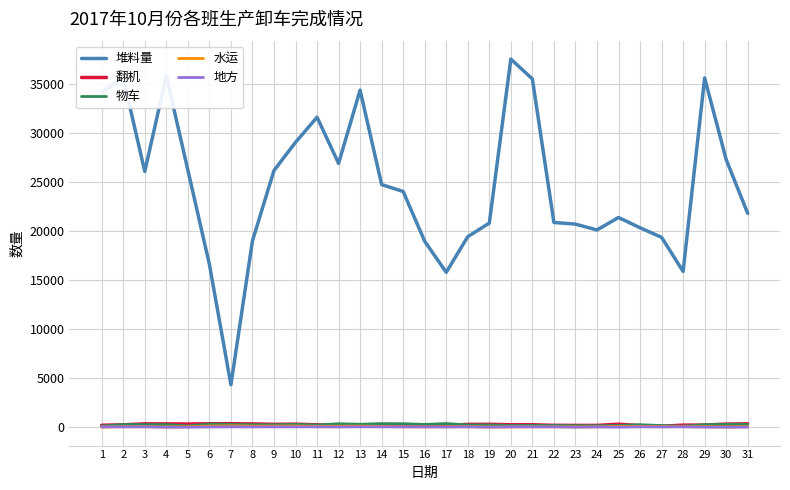

Which series has the largest range (max minus min)?

堆料量